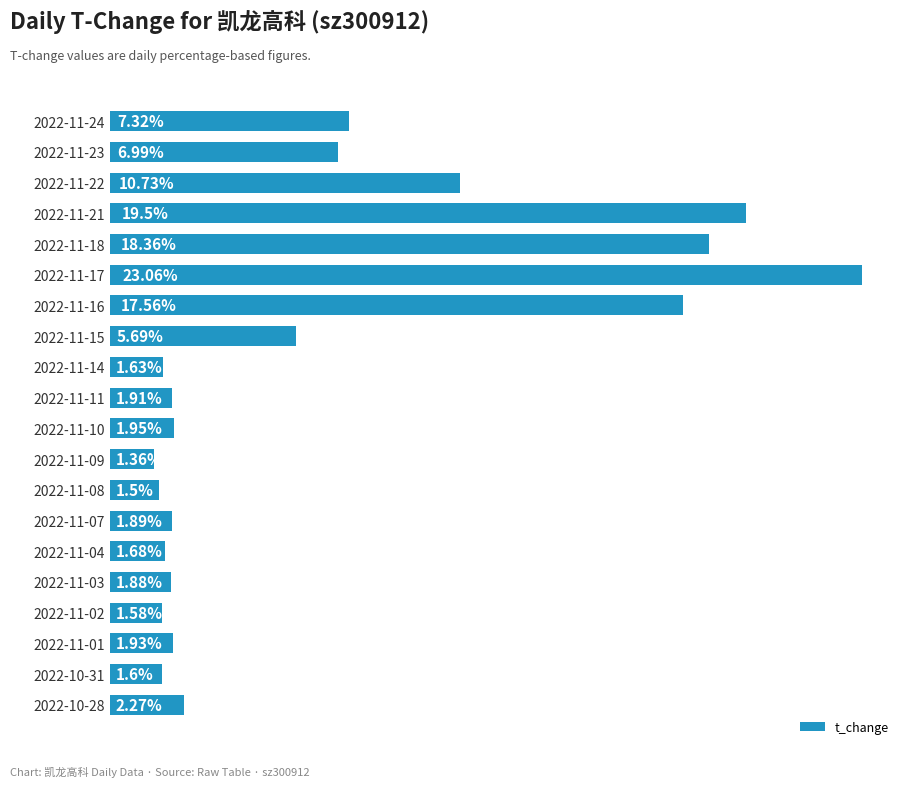

Which has a higher value, 2022-11-03 or 2022-11-24?

2022-11-24